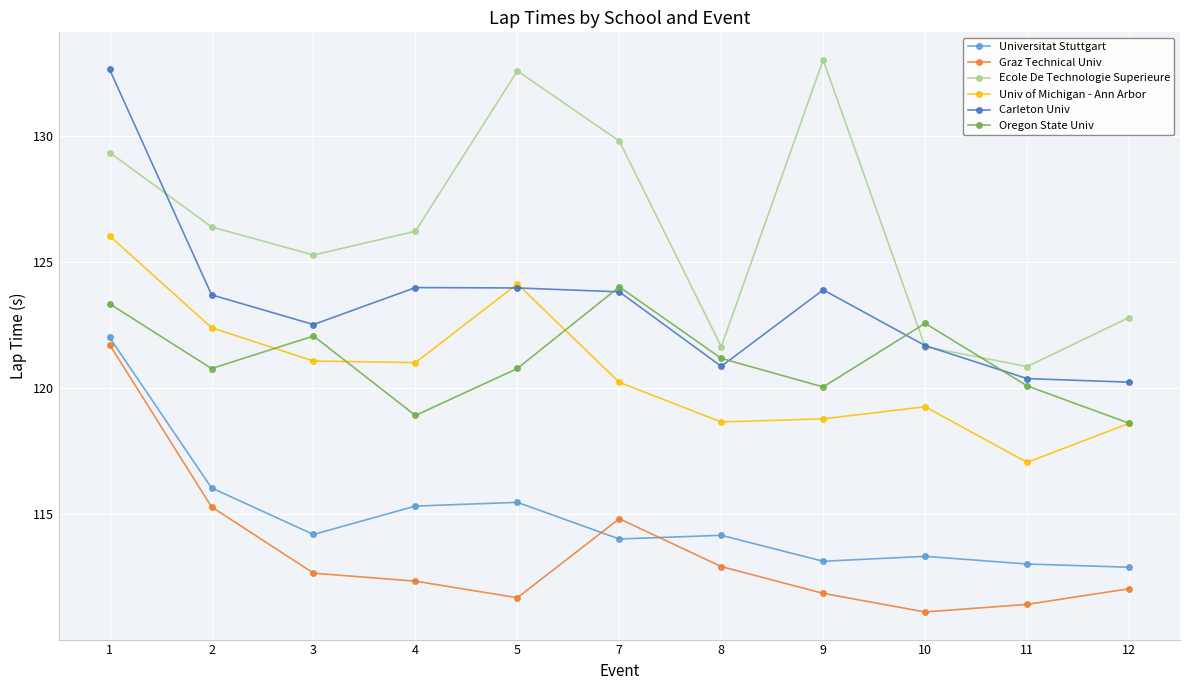

True or false: Carleton Univ has a value of 50.7 at 1.

False